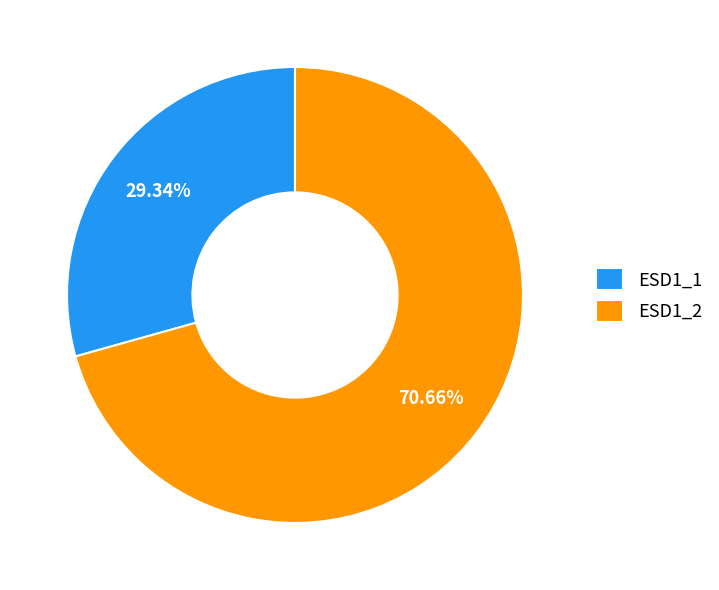

How many slices are in this pie chart?

2